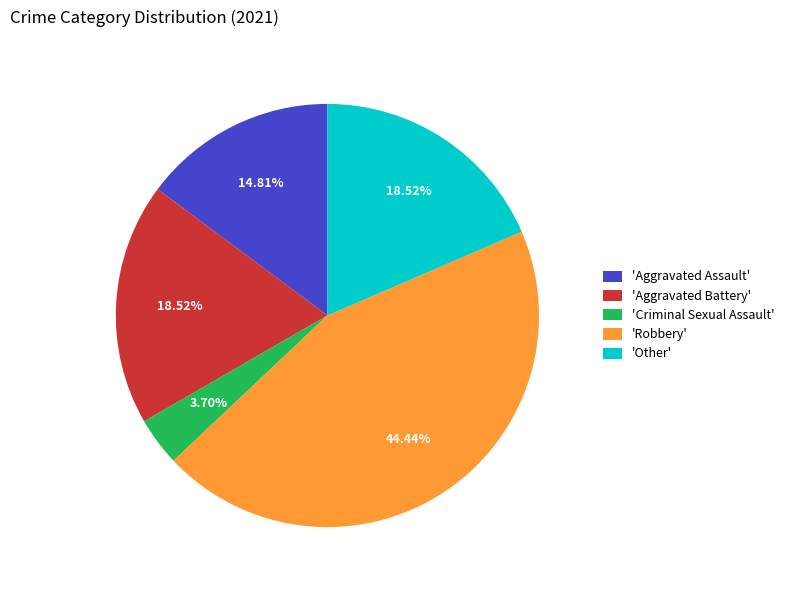

Is there any slice that represents more than half of the pie?

No